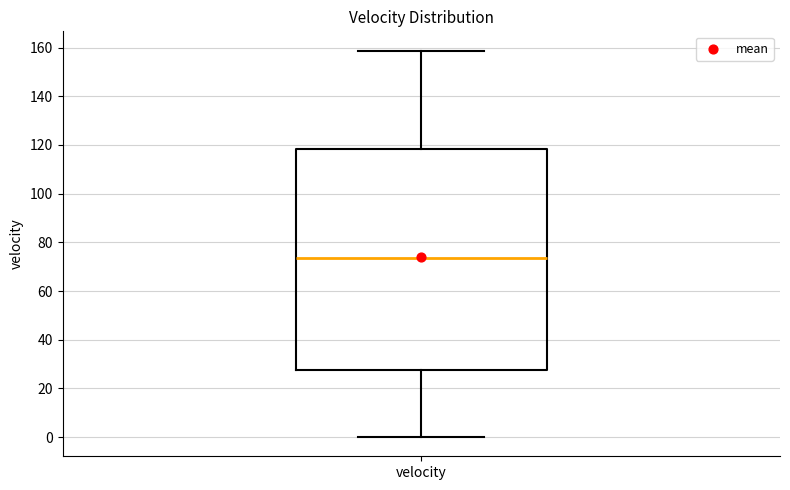

Transcribe this box plot: give where the median line is, the range the box spans, and where the two whiskers end, as read against the y-axis. The values are not printed on the chart, so give them approximately, as read against the axis.

median 74, box 28 to 118, whiskers 0 to 158